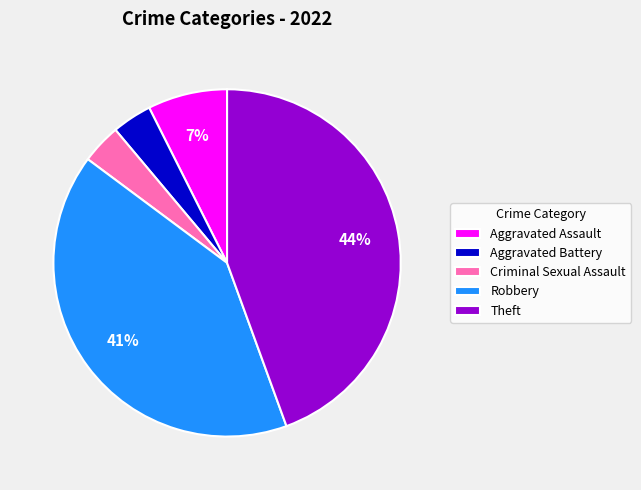

Which category has the biggest portion of the pie?

Theft